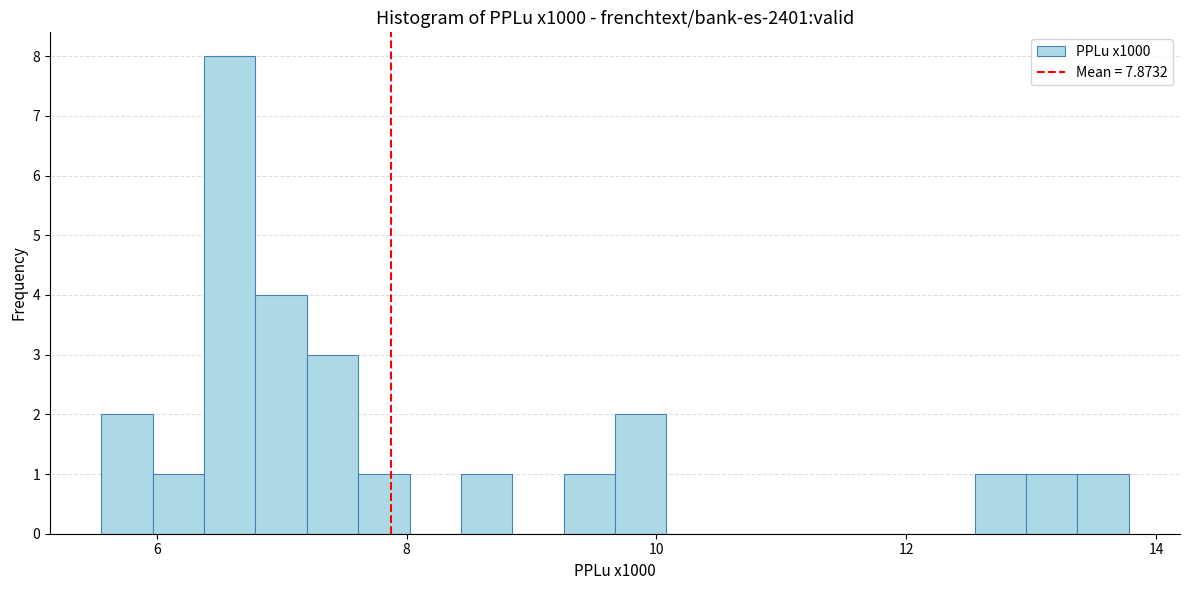

Read against the x-axis, roughly where is the centre of the tallest bar?

6.6